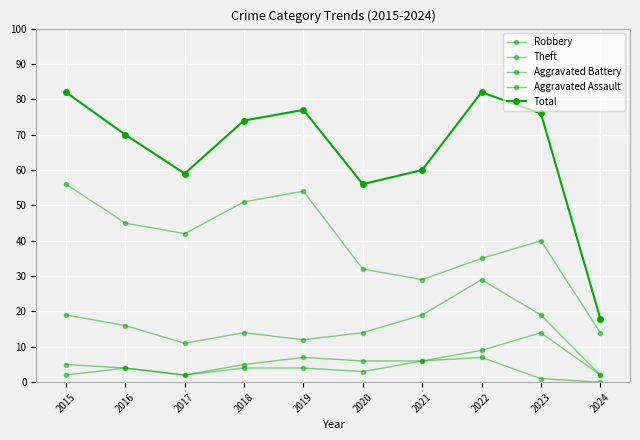

Reading right to left, transcribe all the data shown in this chart.

Robbery: 2	19	29	19	14	12	14	11	16	19
Theft: 14	40	35	29	32	54	51	42	45	56
Aggravated Battery: 2	14	9	6	6	7	5	2	4	5
Aggravated Assault: 0	1	7	6	3	4	4	2	4	2
Total: 18	76	82	60	56	77	74	59	70	82